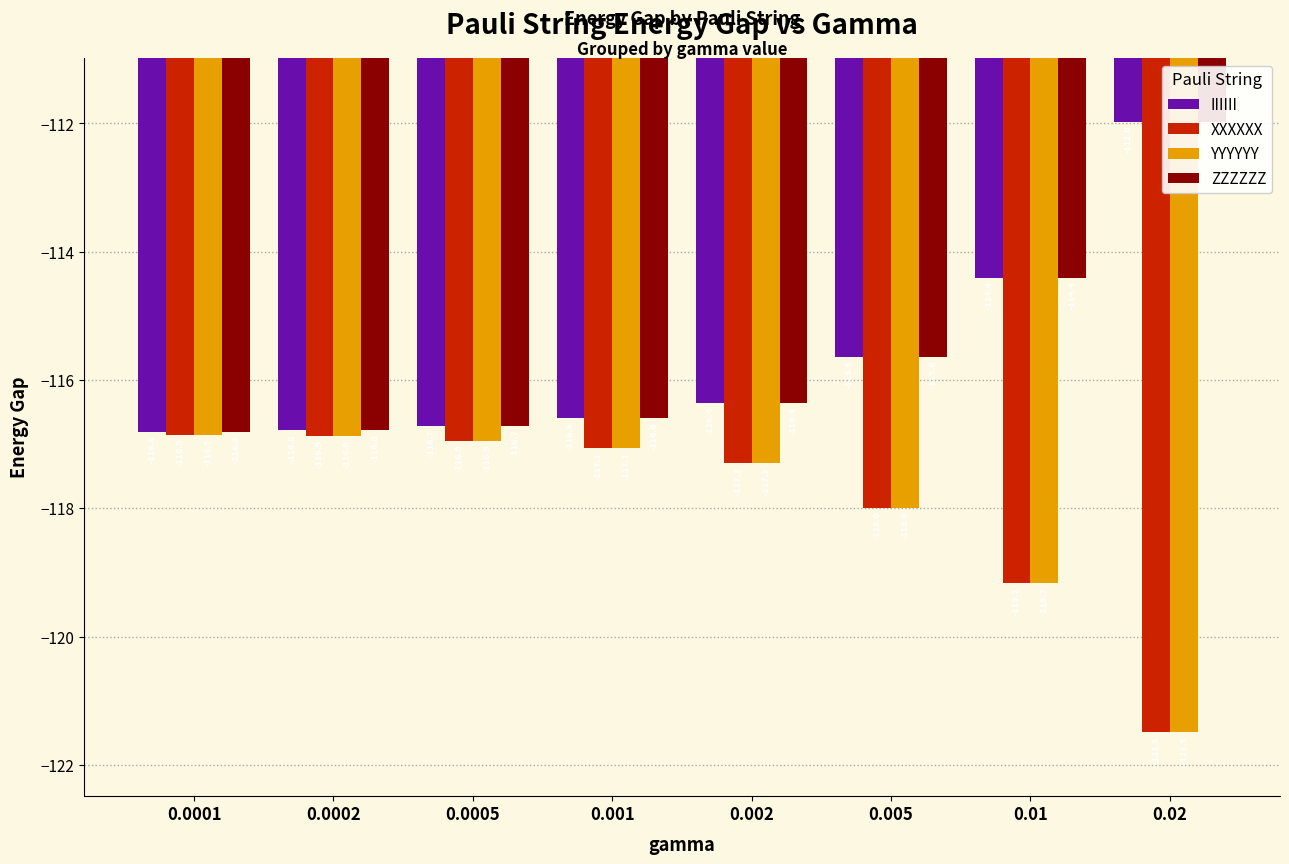

Which series has the largest total across all categories?

IIIIII